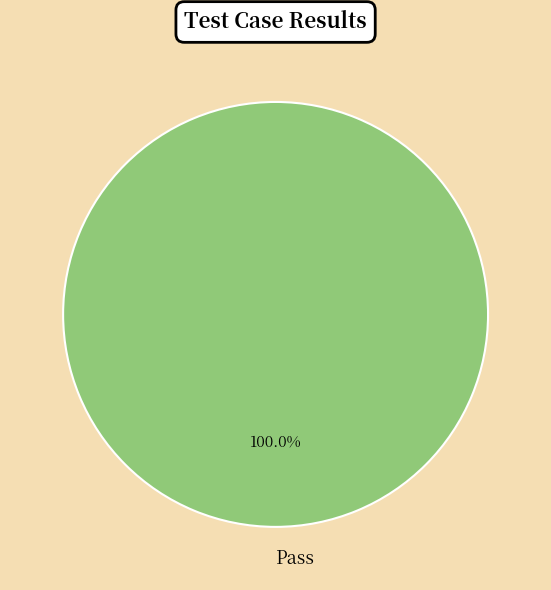

Does any single category account for the majority?

Yes